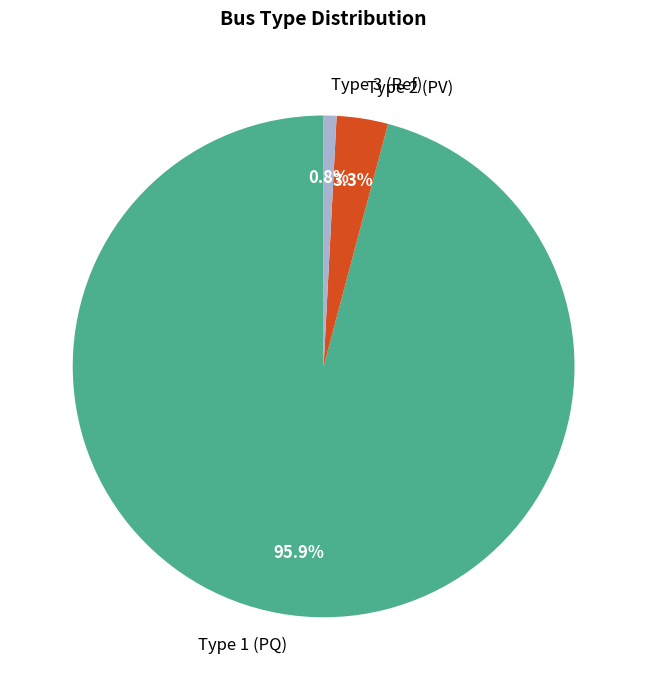

How many slices are in this pie chart?

3